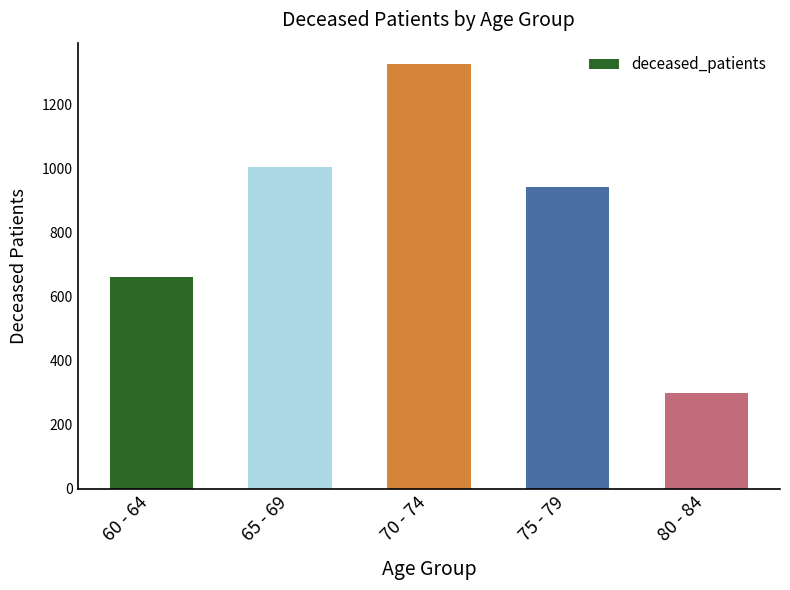

The value at 60 - 64 is 661. True or false?

True